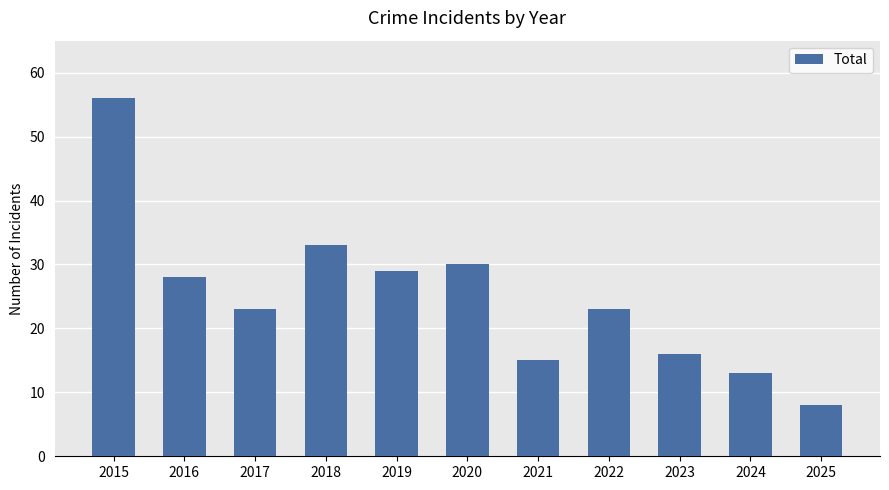

Reading right to left, transcribe all the data shown in this chart.

2025=8	2024=13	2023=16	2022=23	2021=15	2020=30	2019=29	2018=33	2017=23	2016=28	2015=56